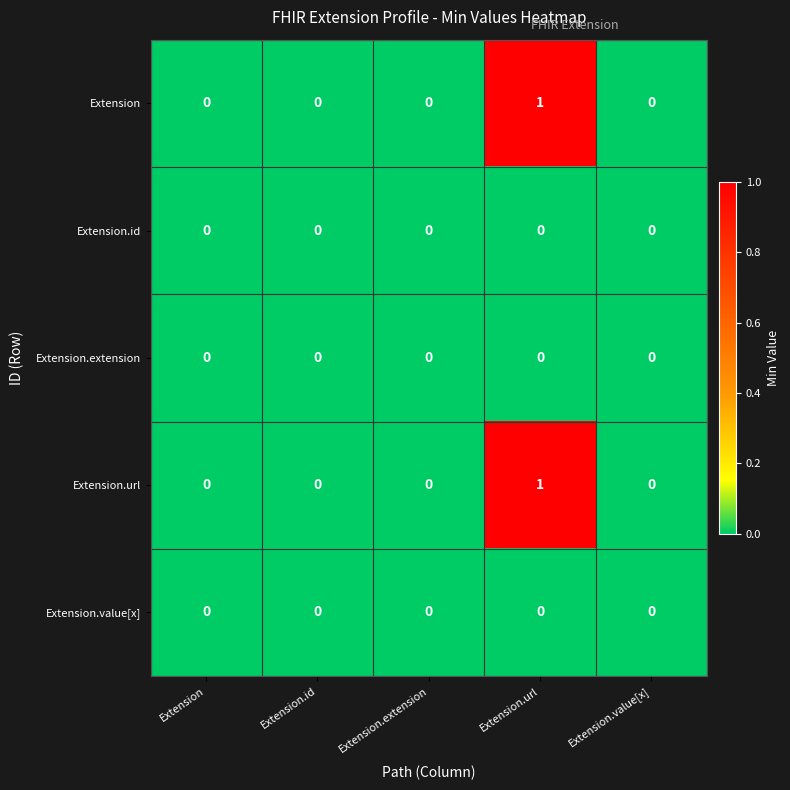

At which category is the sum across all series the highest?

Extension.url